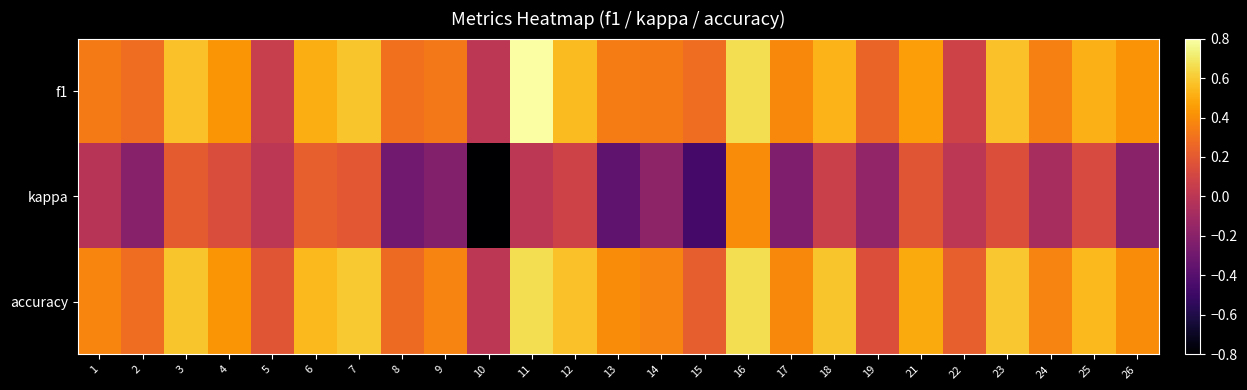

Reading left to right, what are all the values shown in this chart?

f1: 1=0.3	2=0.3	3=0.6	4=0.4	5=0.1	6=0.5	7=0.6	8=0.3	9=0.3	10=0.0	11=0.8	12=0.6	13=0.3	14=0.3	15=0.3	16=0.7	17=0.4	18=0.5	19=0.2	21=0.5	22=0.1	23=0.6	24=0.4	25=0.5	26=0.4
kappa: 1=-0.0	2=-0.2	3=0.2	4=0.1	5=0.0	6=0.2	7=0.2	8=-0.3	9=-0.2	10=-0.8	11=0.0	12=0.1	13=-0.4	14=-0.2	15=-0.5	16=0.4	17=-0.2	18=0.1	19=-0.2	21=0.2	22=0.0	23=0.2	24=-0.1	25=0.1	26=-0.2
accuracy: 1=0.4	2=0.3	3=0.6	4=0.4	5=0.2	6=0.5	7=0.6	8=0.3	9=0.4	10=0.0	11=0.7	12=0.6	13=0.4	14=0.4	15=0.2	16=0.7	17=0.4	18=0.6	19=0.2	21=0.5	22=0.2	23=0.6	24=0.4	25=0.5	26=0.4